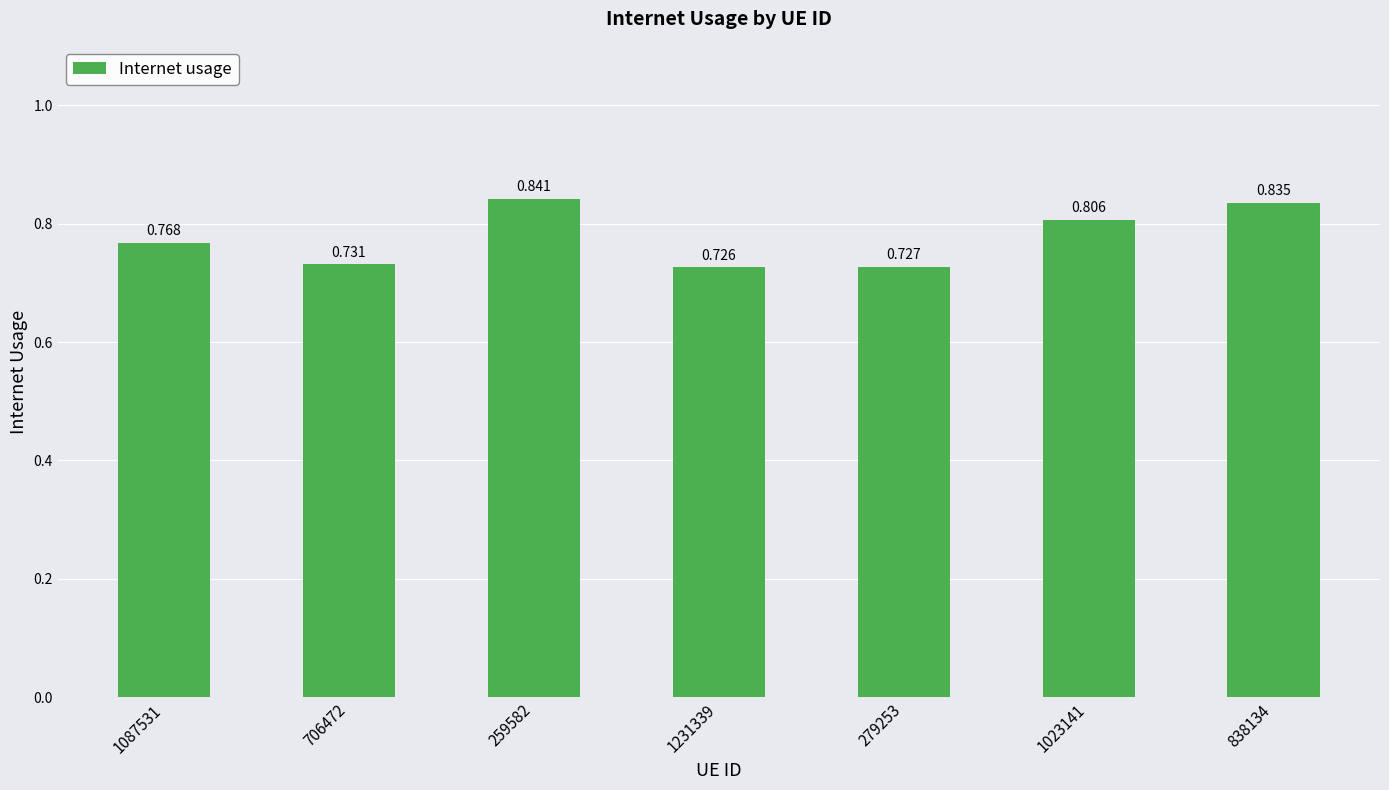

Reading right to left, extract all data points from this chart.

0.8	0.8	0.7	0.7	0.8	0.7	0.8